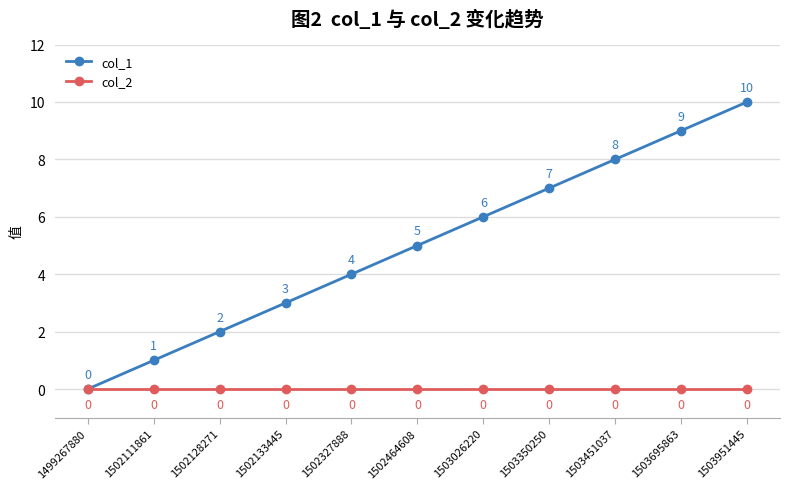

What is the spread (max minus min) of values at 1502464608?

5